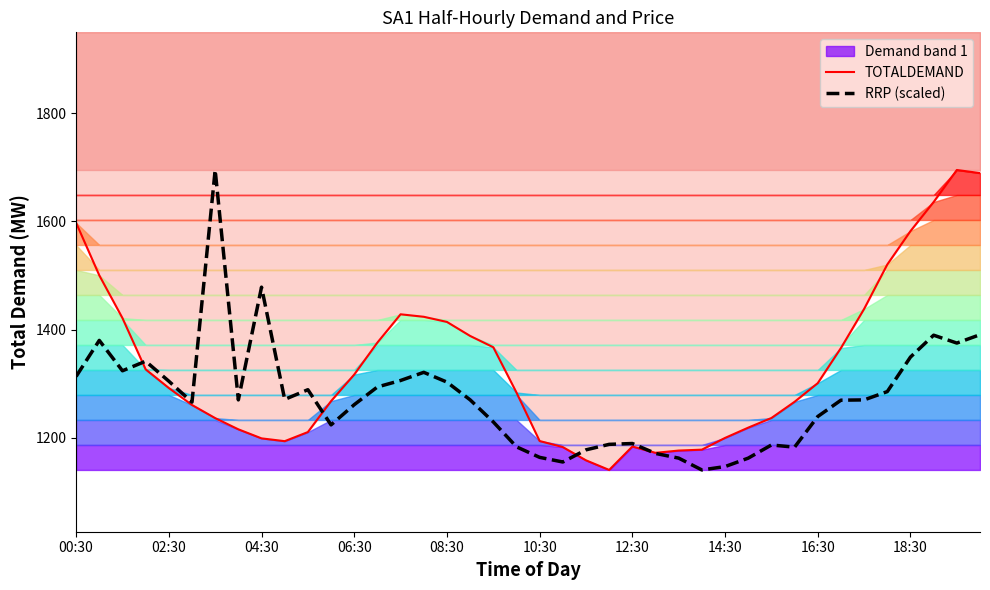

Between 13 and 36, which is larger?

36